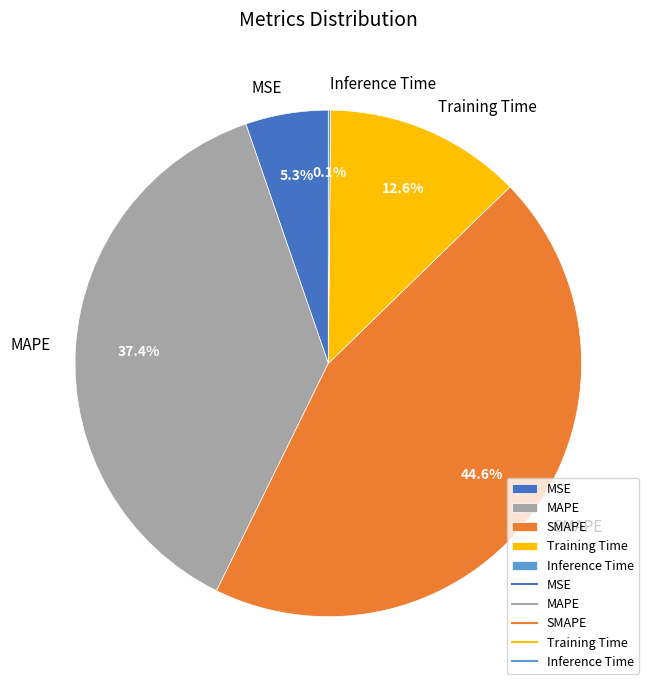

What portion of the pie excludes SMAPE?

55.4%